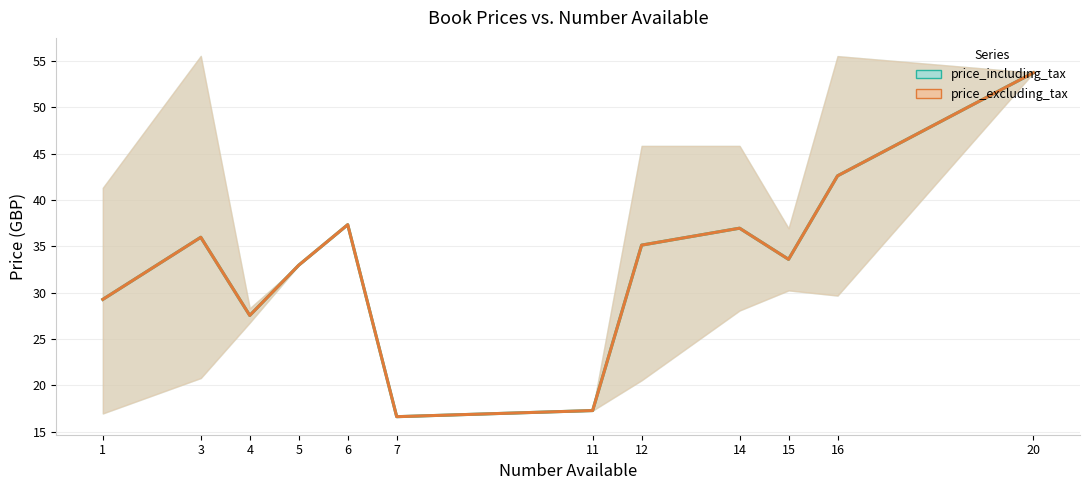

Reading left to right, what are all the values shown in this chart?

price_including_tax: 1=29.3	3=36.0	4=27.5	5=33.0	6=37.3	7=16.6	11=17.3	12=35.1	14=37.0	15=33.6	16=42.6	20=53.7
price_excluding_tax: 1=29.3	3=36.0	4=27.5	5=33.0	6=37.3	7=16.6	11=17.3	12=35.1	14=37.0	15=33.6	16=42.6	20=53.7